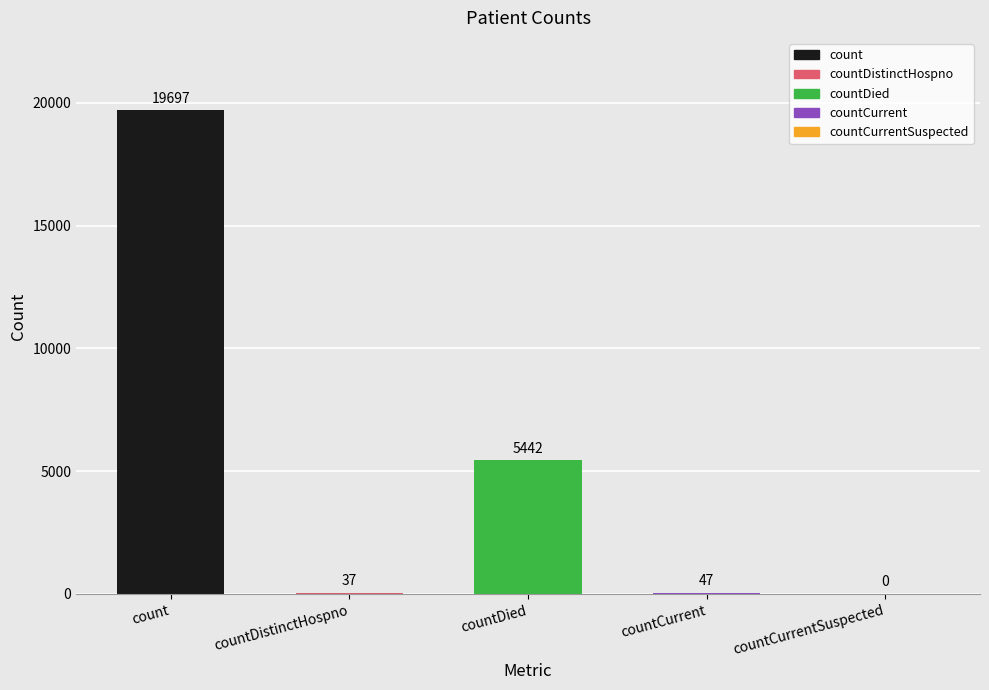

Reading left to right, what are all the values shown in this chart?

19697	37	5442	47	0